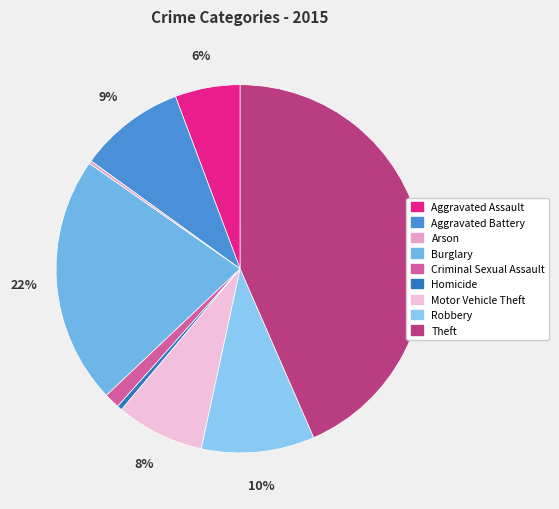

How many segments does this pie chart have?

9